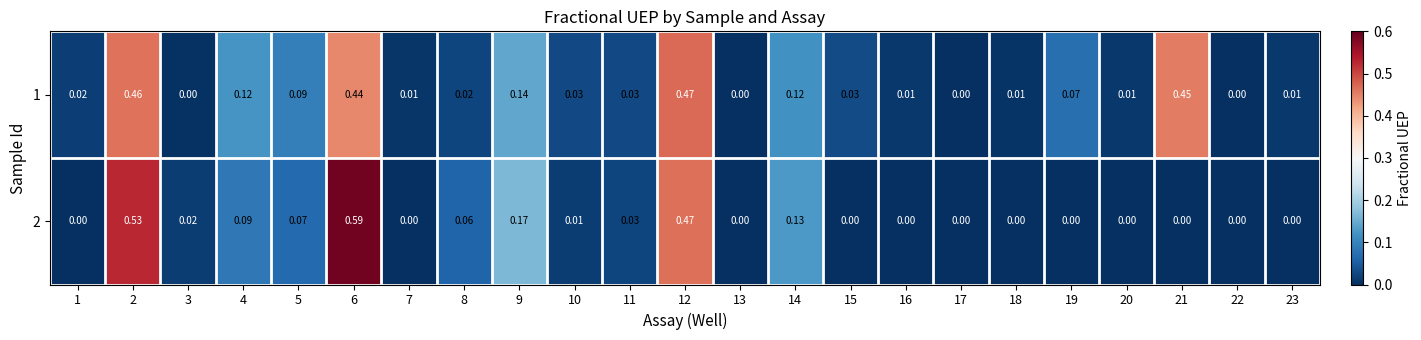

Is the value of 2 at 19 greater than the value of 1 at 6?

No